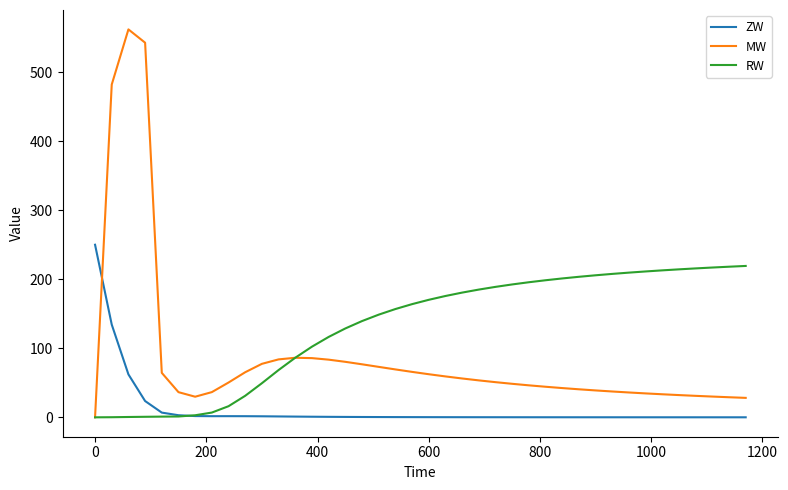

Which series has the largest total across all categories?

RW